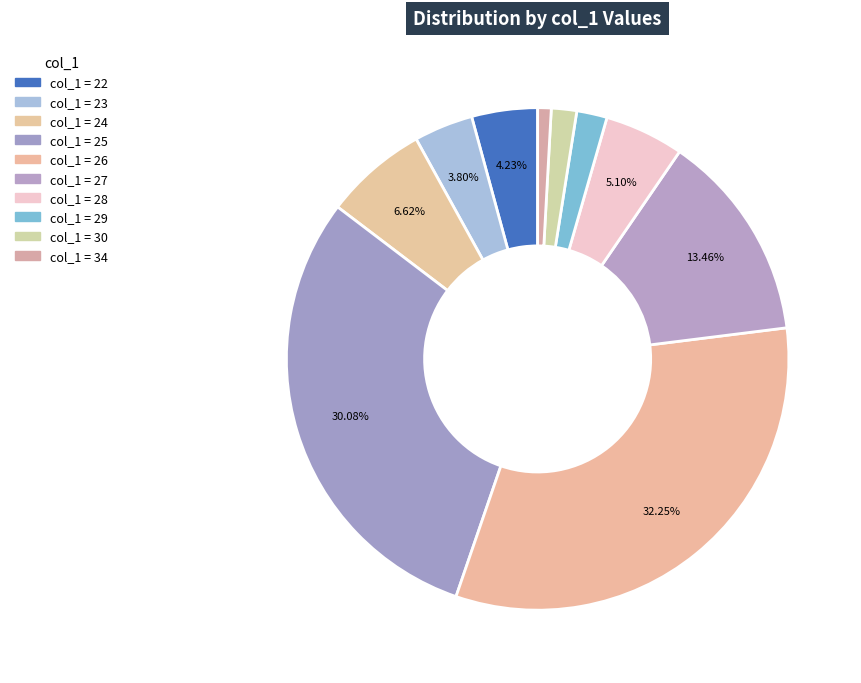

Is there any slice that represents more than half of the pie?

No